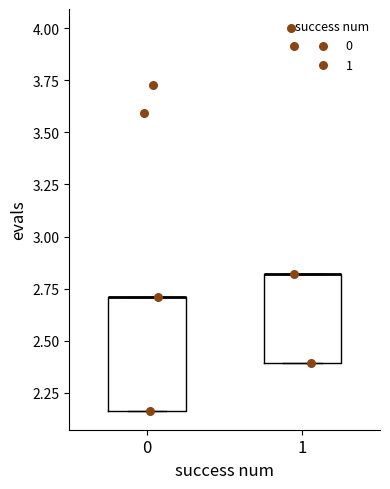

Reading left to right, read every box against the y-axis: the position of its median line, the range the box covers, and the ends of its whiskers. The values are not printed on the chart, so give them approximately, as read against the axis.

0: median 2.70 (drawn on the box's upper edge), box 2.15 to 2.70, whiskers 2.15 to 2.70
1: median 2.80 (drawn on the box's upper edge), box 2.40 to 2.80, whiskers 2.40 to 2.80